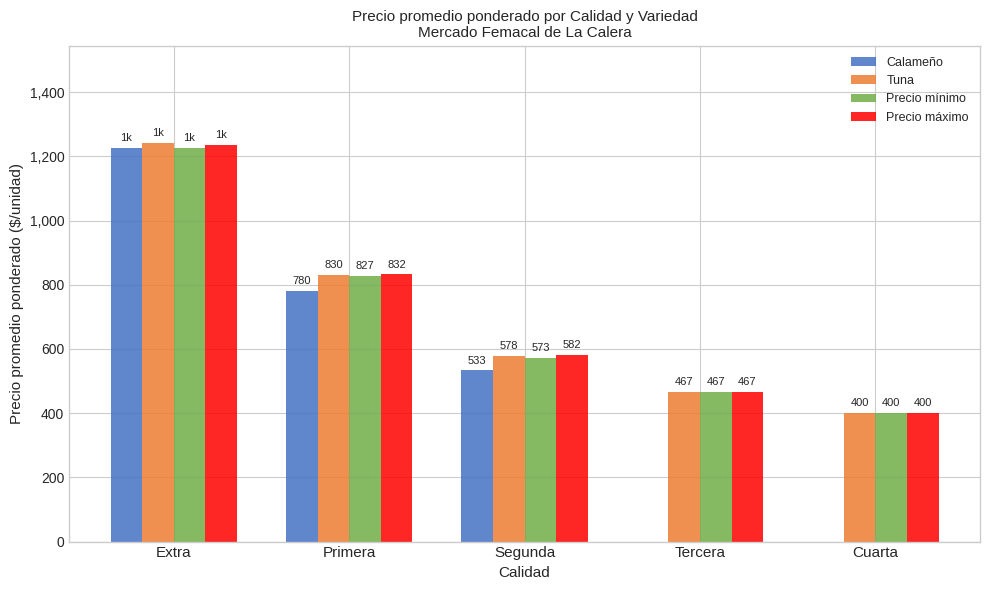

Reading left to right, what are all the values shown in this chart?

Calameño: 1225	780	533	0	0
Tuna: 1241	830	578	467	400
Precio mínimo: 1227	827	573	467	400
Precio máximo: 1236	832	582	467	400